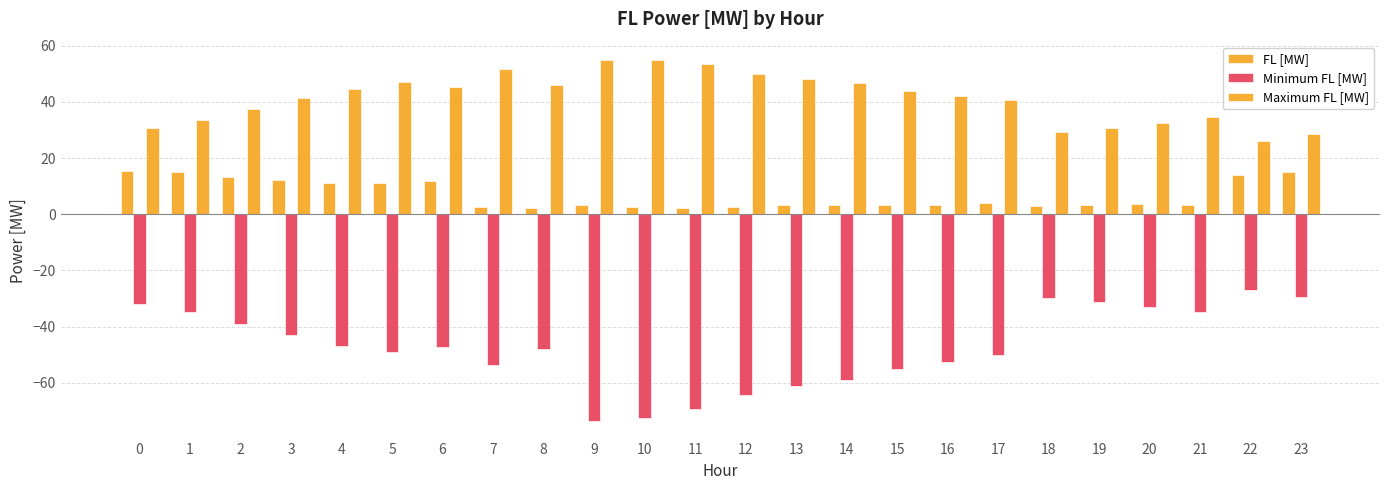

Read the FL [MW] value at 7.

2.5